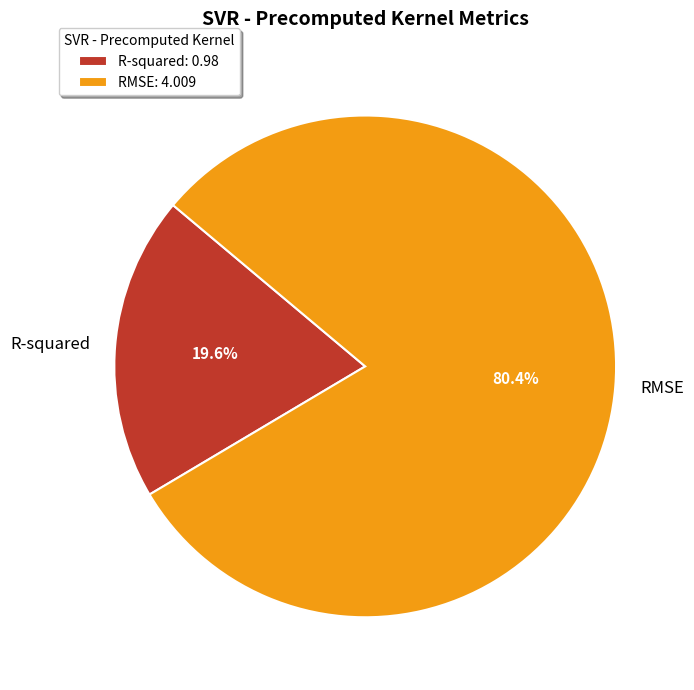

Between RMSE and R-squared, which is larger?

RMSE